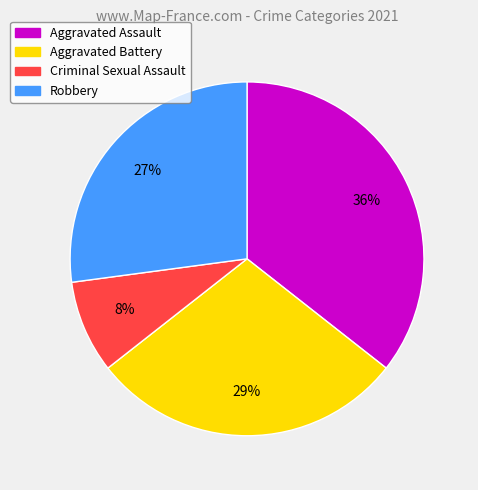

To the nearest percent, what is the average slice percentage?

25%